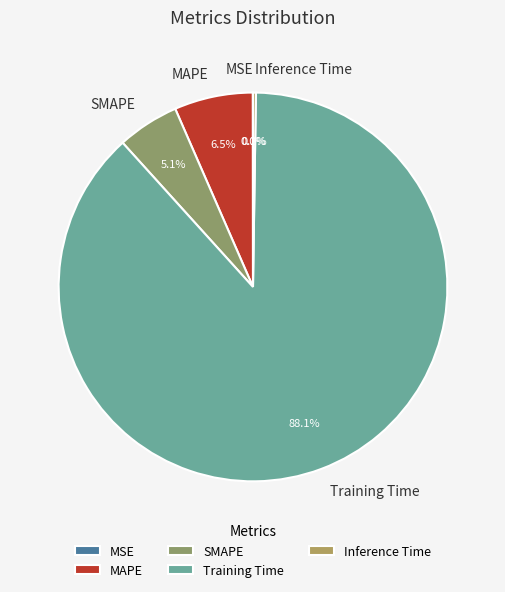

Which slice is the largest?

Training Time